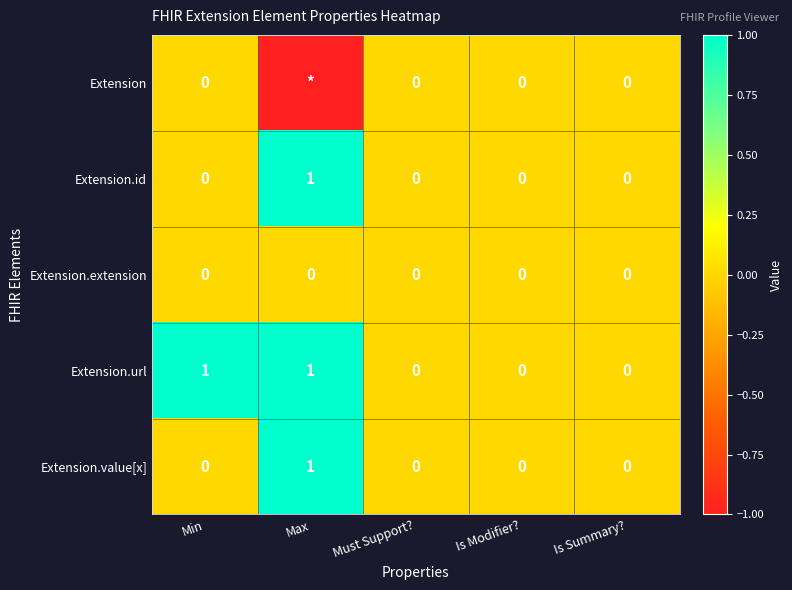

How many data points in Extension.id are above 0?

1